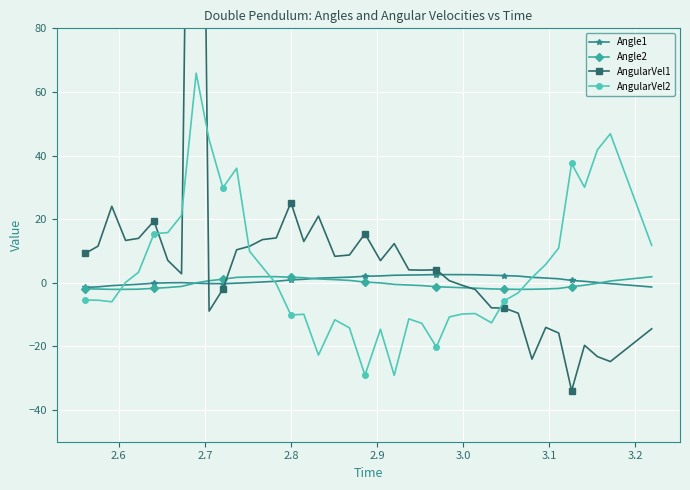

True or false: Angle1 has more than 0 points higher than both neighbors.

True